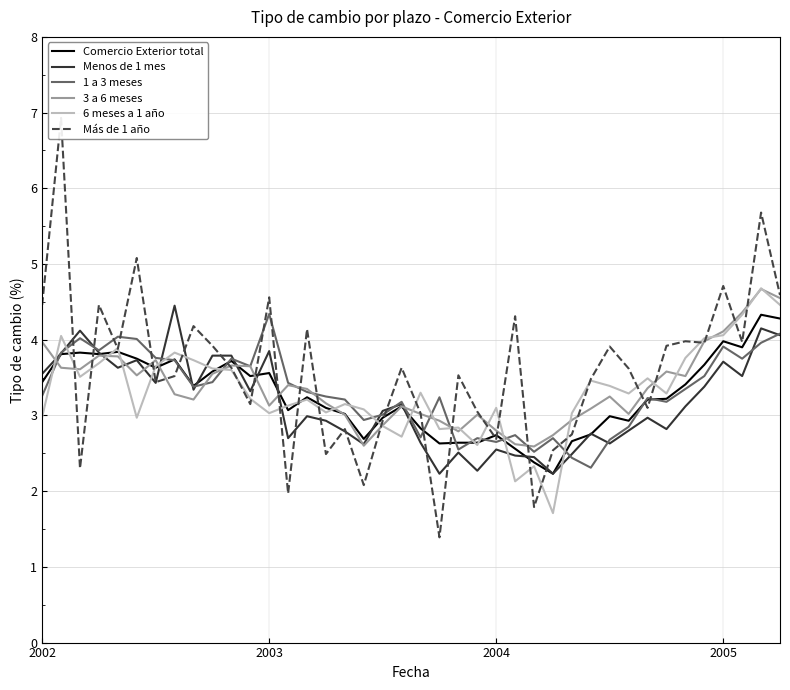

Reading left to right, extract all data points from this chart.

Comercio Exterior total: 3.4	3.8	3.8	3.8	3.8	3.8	3.6	3.7	3.4	3.6	3.7	3.5	3.6	3.1	3.2	3.1	3.0	2.7	3.0	3.1	2.8	2.6	2.6	2.6	2.7	2.6	2.4	2.2	2.7	2.8	3.0	2.9	3.2	3.2	3.4	3.7	4.0	3.9	4.3	4.3
Menos de 1 mes: 3.5	3.8	4.1	3.8	3.6	3.7	3.4	4.5	3.3	3.8	3.8	3.3	3.9	2.7	3.0	2.9	2.8	2.6	3.1	3.1	2.6	2.2	2.5	2.3	2.5	2.5	2.5	2.2	2.5	2.8	2.6	2.8	3.0	2.8	3.1	3.4	3.7	3.5	4.2	4.1
1 a 3 meses: 3.3	3.8	4.0	3.9	4.0	4.0	3.8	3.7	3.4	3.4	3.8	3.6	4.3	3.4	3.3	3.2	3.2	2.9	3.0	3.2	2.7	3.2	2.5	2.7	2.6	2.7	2.5	2.7	2.4	2.3	2.7	2.9	3.2	3.2	3.4	3.5	3.9	3.8	4.0	4.1
3 a 6 meses: 4.0	3.6	3.6	3.8	3.8	3.5	3.7	3.3	3.2	3.5	3.7	3.6	3.1	3.4	3.4	3.2	3.0	2.6	2.9	3.1	3.0	2.9	2.8	3.0	2.8	2.6	2.6	2.7	2.9	3.1	3.2	3.0	3.4	3.6	3.5	4.0	4.1	4.4	4.7	4.5
6 meses a 1 año: 3.0	4.0	3.5	3.7	3.9	3.0	3.6	3.8	3.7	3.6	3.6	3.2	3.0	3.1	3.2	3.0	3.1	3.1	2.9	2.7	3.3	2.8	2.8	2.6	3.1	2.1	2.3	1.7	3.0	3.5	3.4	3.3	3.5	3.3	3.8	4.0	4.1	4.3	4.7	4.5
Más de 1 año: 4.5	6.9	2.3	4.5	3.9	5.1	3.4	3.5	4.2	3.9	3.6	3.1	4.6	2.0	4.1	2.5	2.8	2.1	2.9	3.6	3.0	1.4	3.5	3.0	2.7	4.3	1.8	2.5	2.8	3.5	3.9	3.6	3.1	3.9	4.0	4.0	4.7	4.0	5.7	4.6